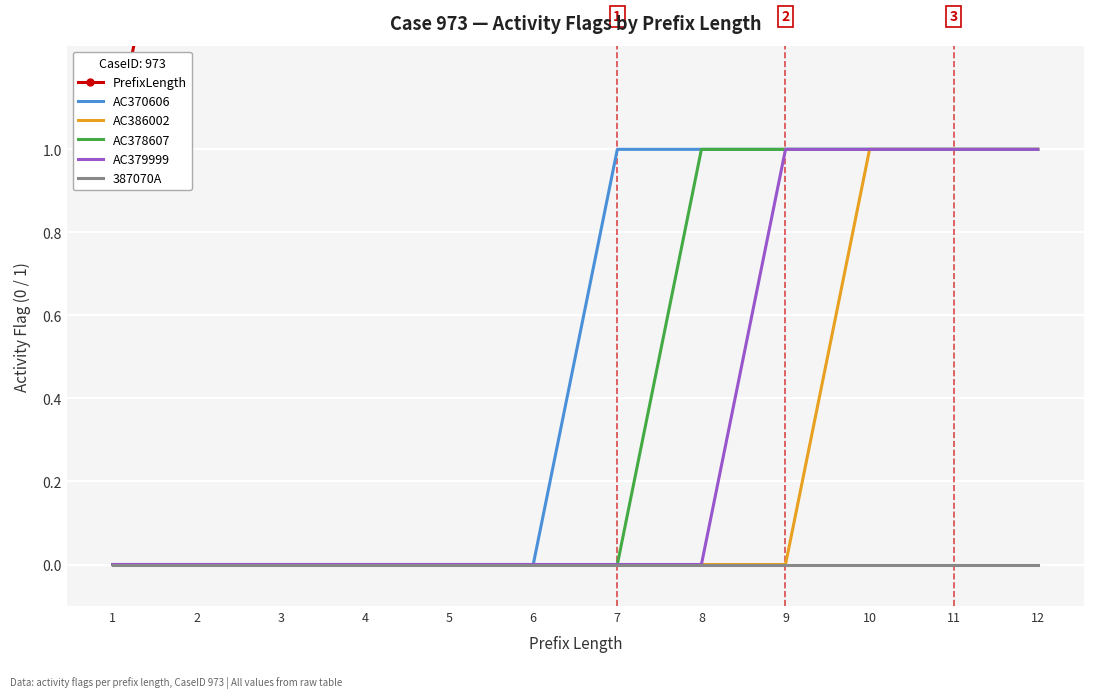

At which category is the sum across all series the highest?

12